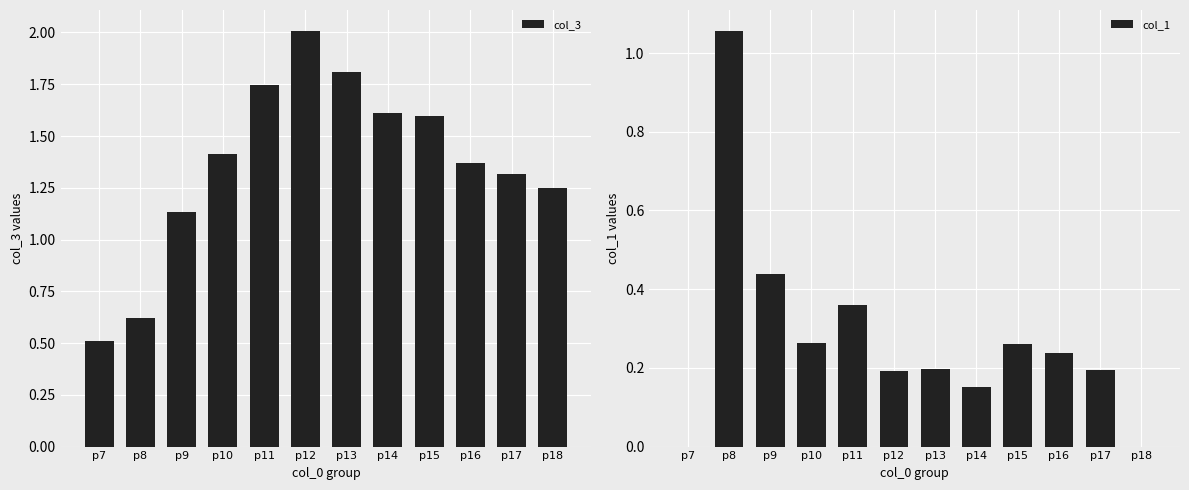

Rank the series by their maximum value, from lowest to highest.

col_1, col_3